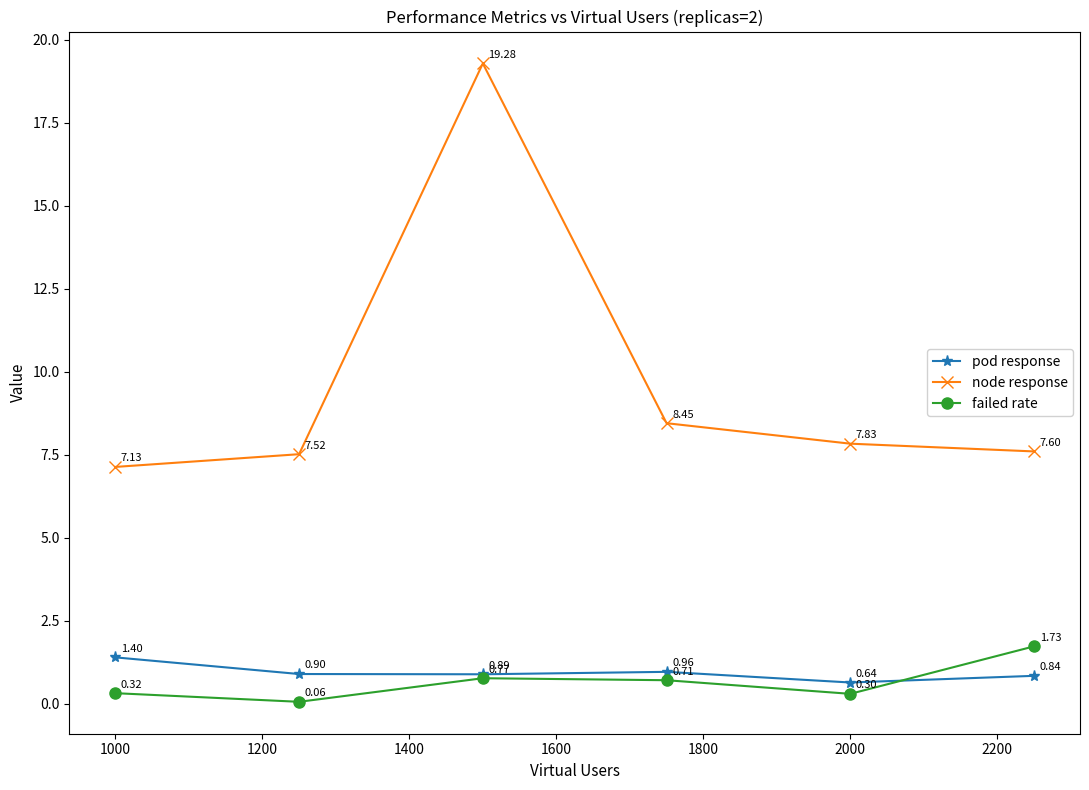

True or false: node response and pod response intersect in this chart.

False